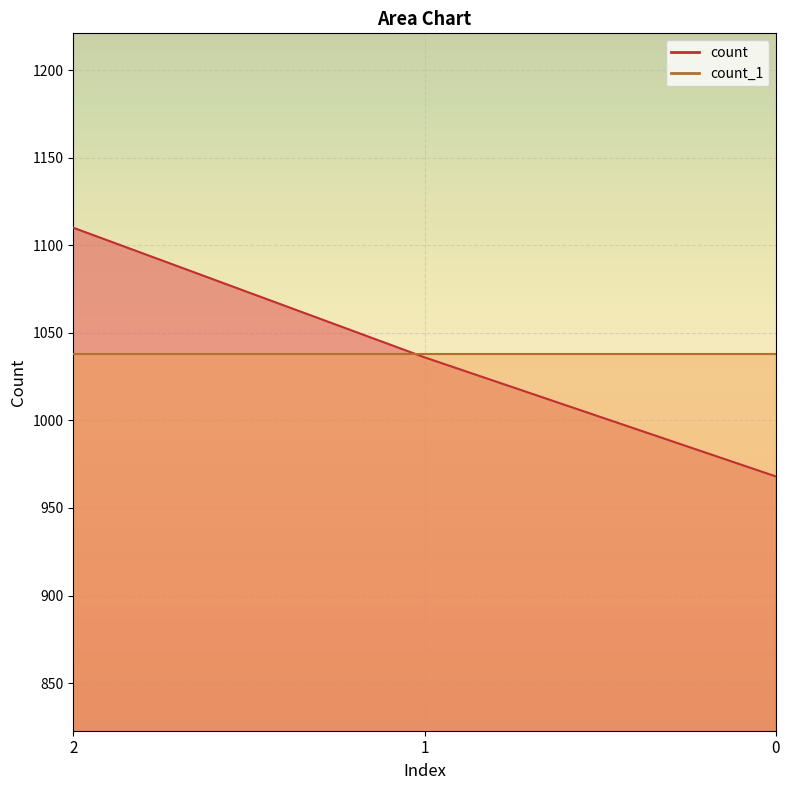

What is the sum of all values?

3114